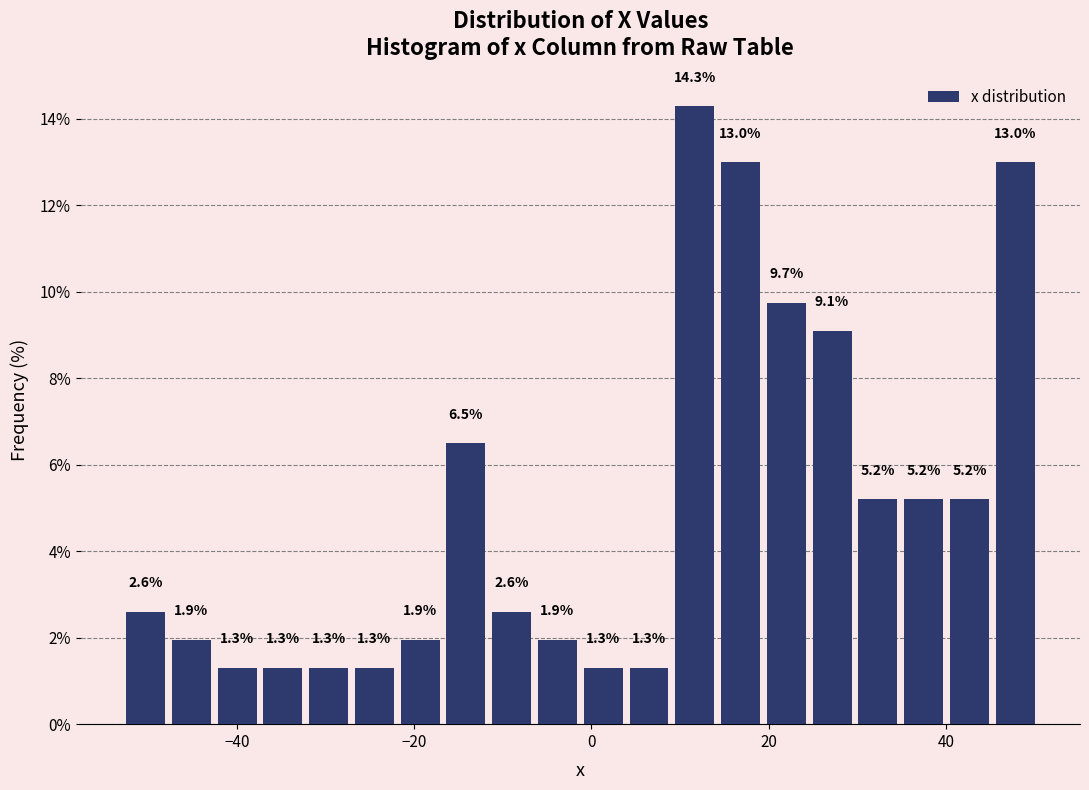

Read against the x-axis, roughly where is the centre of the tallest bar?

12